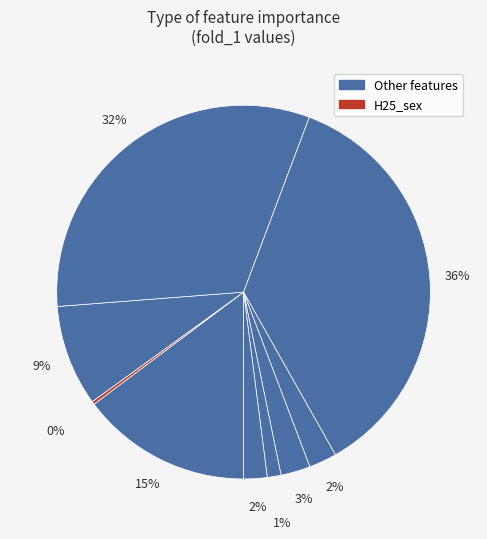

How many segments does this pie chart have?

9